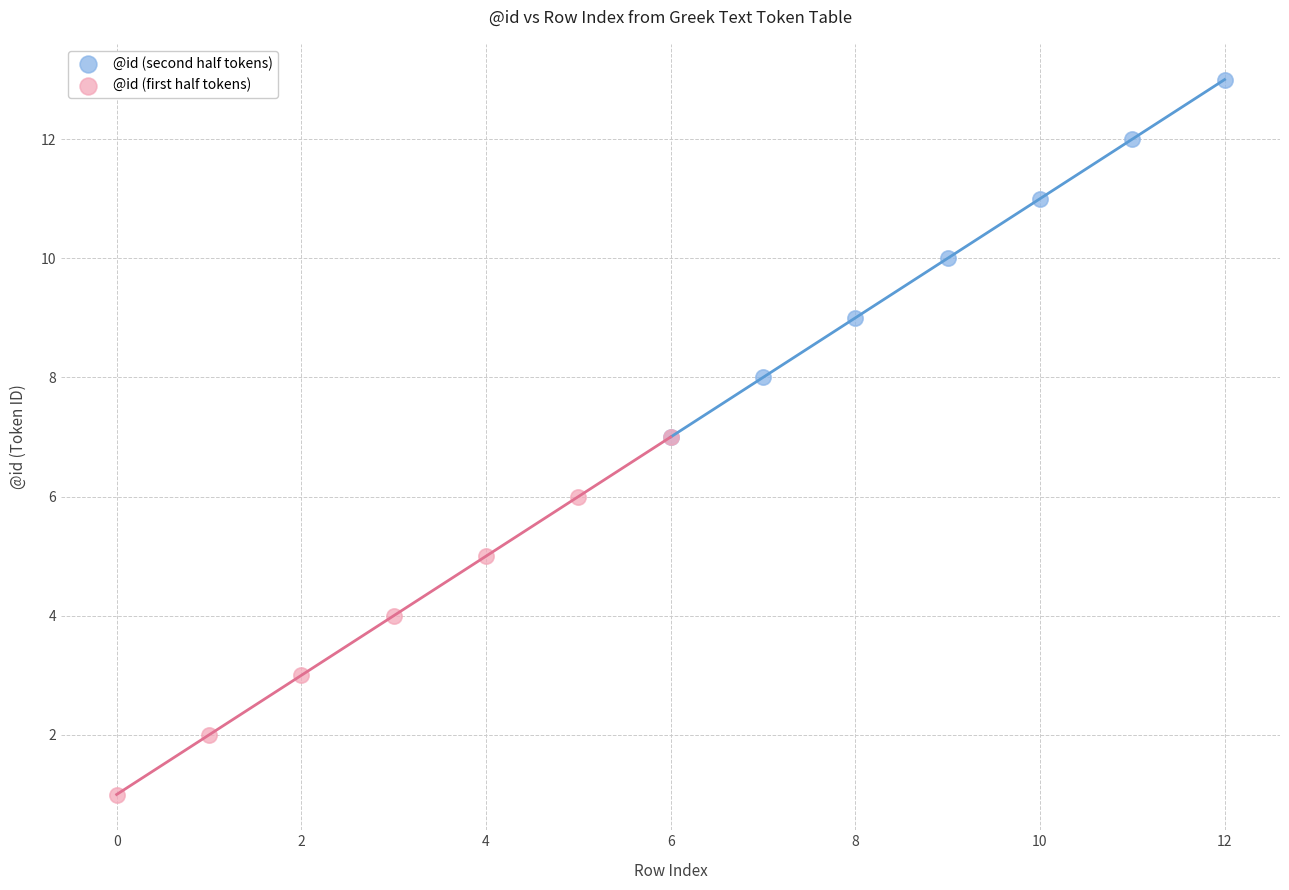

Which series contains the lowest Y value?

@id (first half tokens)